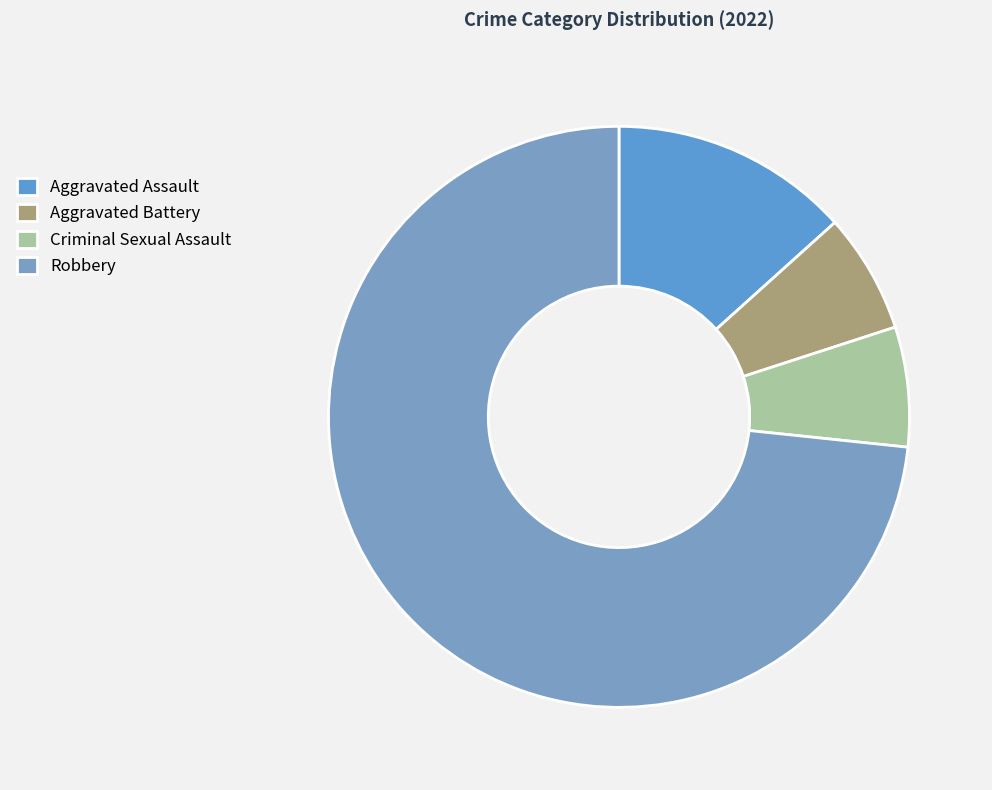

Is it true that Aggravated Battery is 7% of the pie?

True